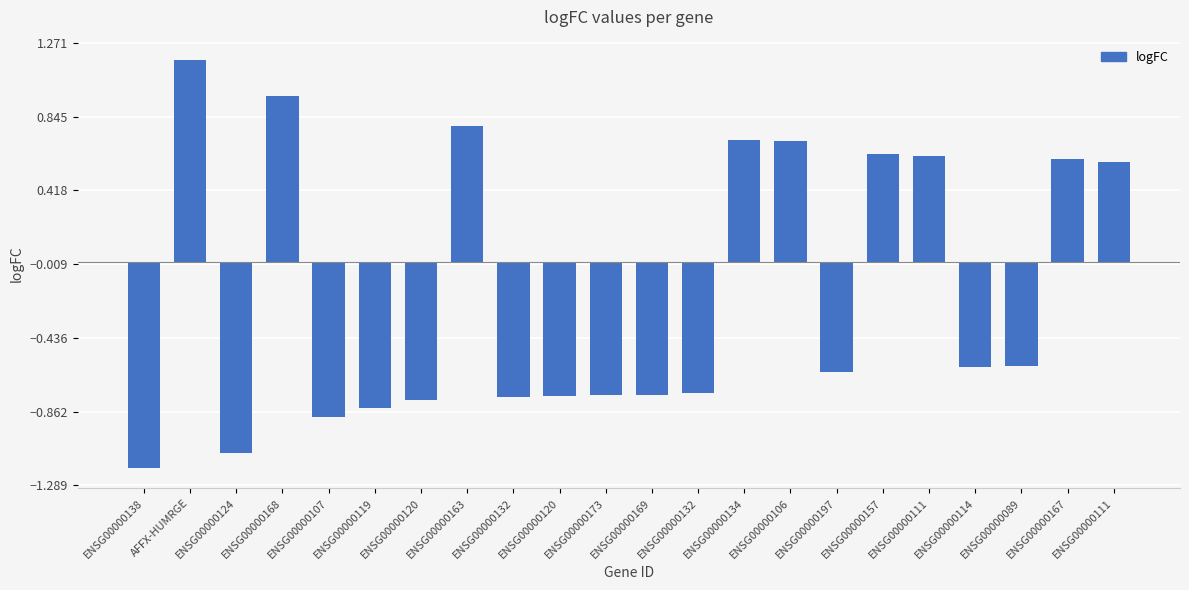

How many bars are there in total?

22